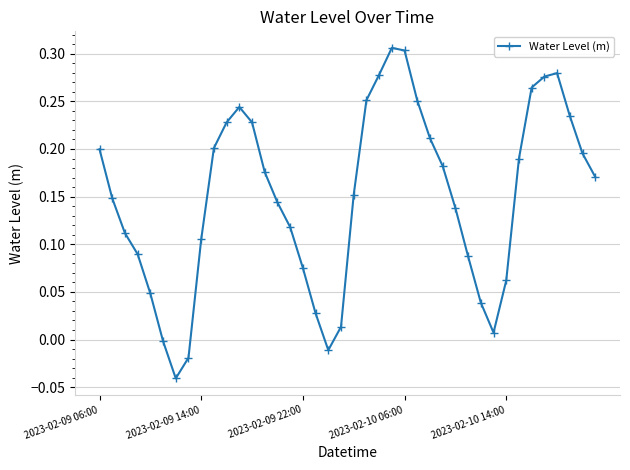

Is this an area chart (filled region under the line)?

No